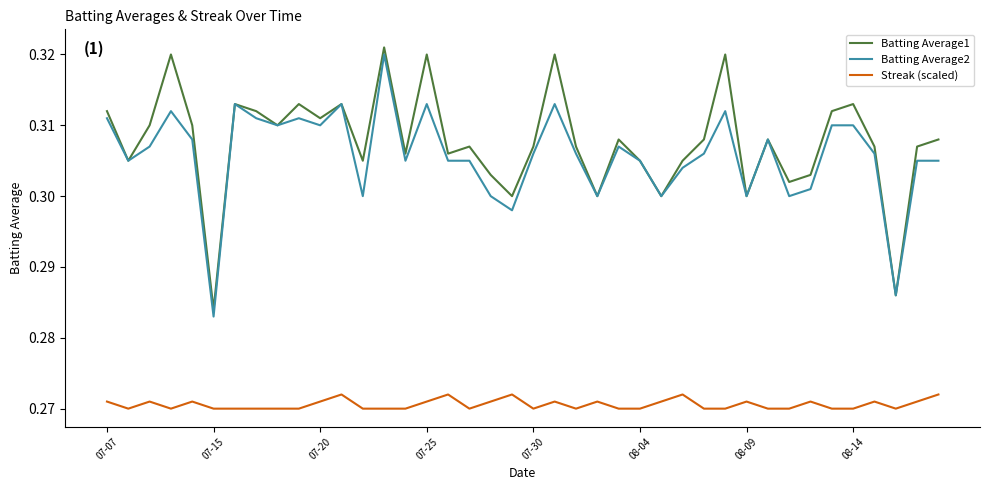

True or false: Batting Average2 and Streak (scaled) intersect in this chart.

False